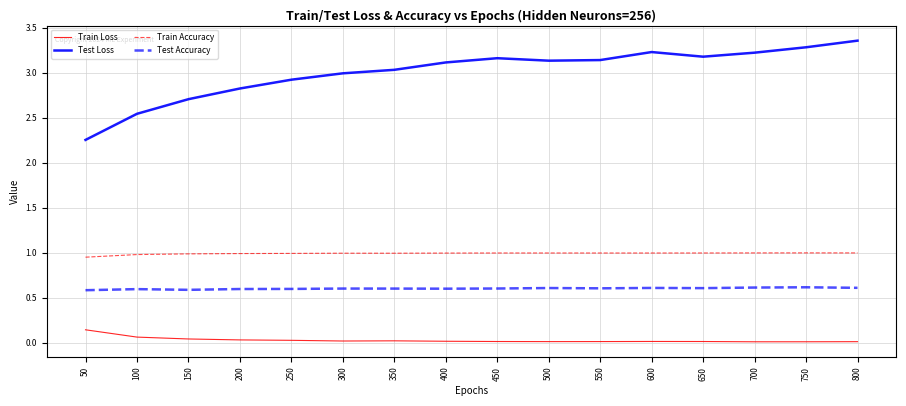

At which label does Train Loss reach its peak?

50